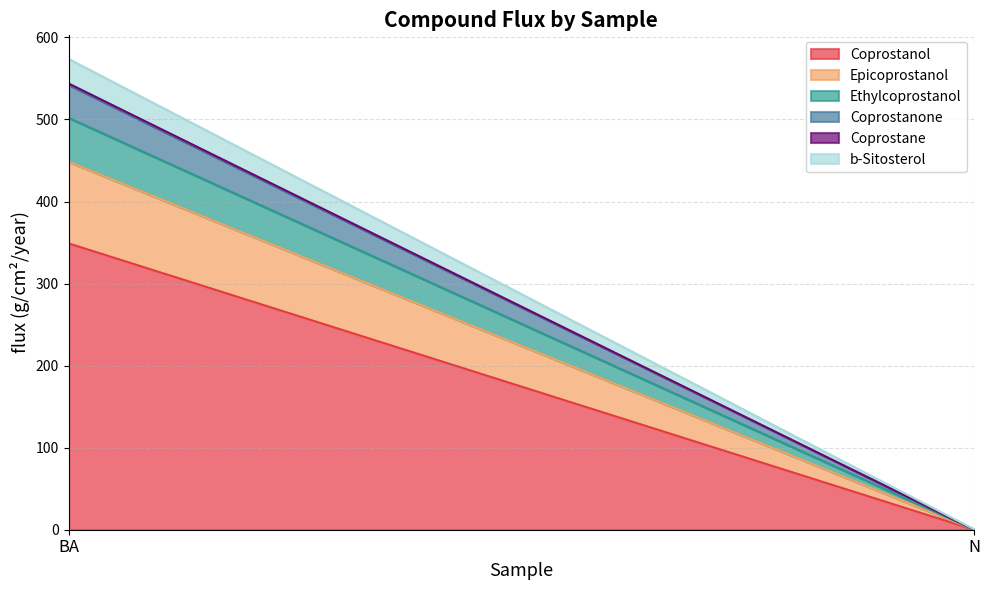

Which series has the widest spread of values?

Coprostanol